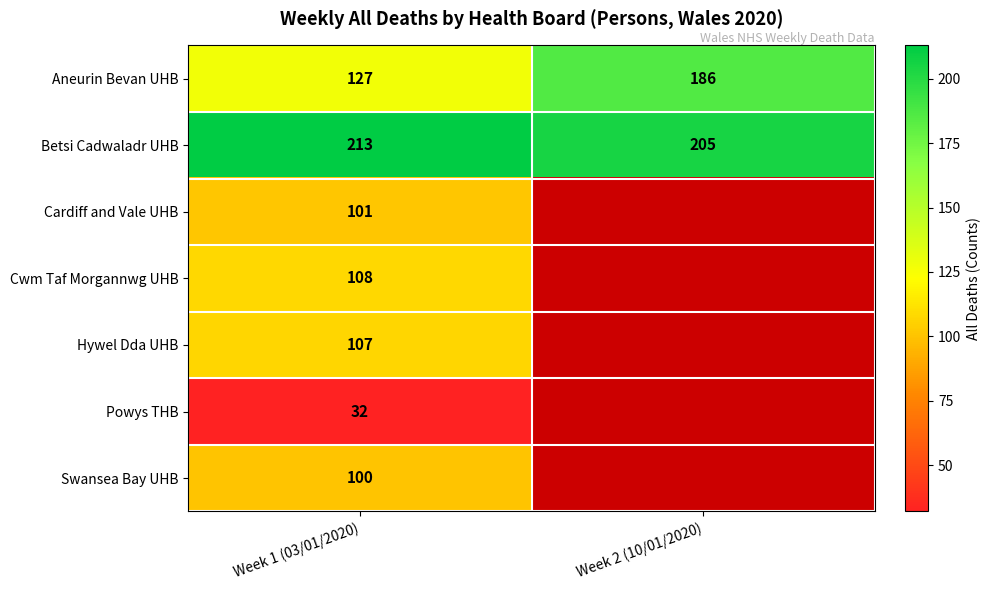

At which label is Aneurin Bevan UHB closest to 156?

Week 1 (03/01/2020)